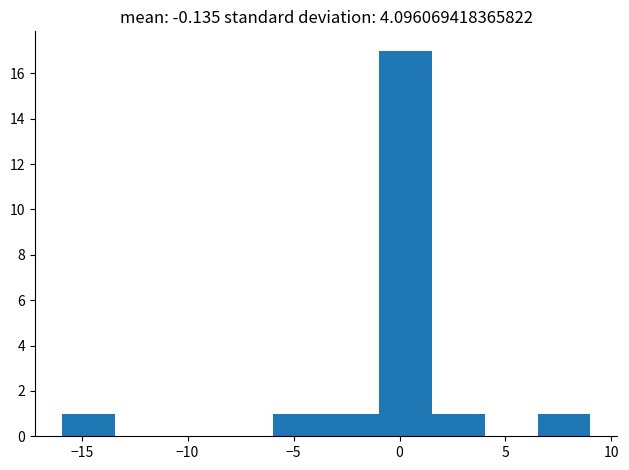

Reading left to right, list every bar in this chart as the range it spans on the x-axis followed by its height. Neither the bar edges nor the heights are printed on the chart, so give them approximately, as read against the axes.

-16.0 to -13.5: 1
-13.5 to -11.0: 0
-11.0 to -8.5: 0
-8.5 to -6.0: 0
-6.0 to -3.5: 1
-3.5 to -1.0: 1
-1.0 to 1.5: 17
1.5 to 4.0: 1
4.0 to 6.5: 0
6.5 to 9.0: 1